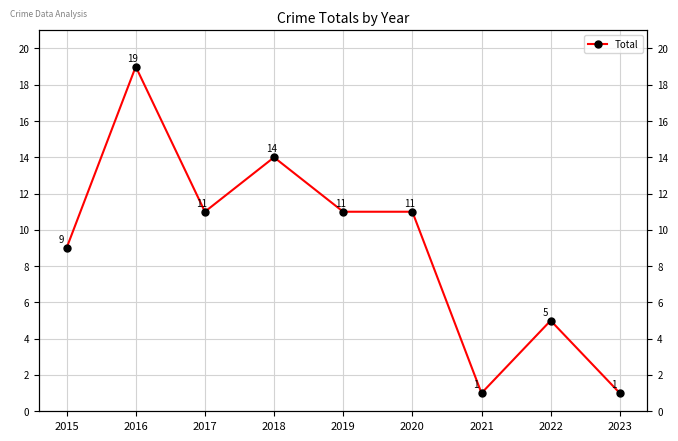

What is the difference between the maximum and second lowest values?

18